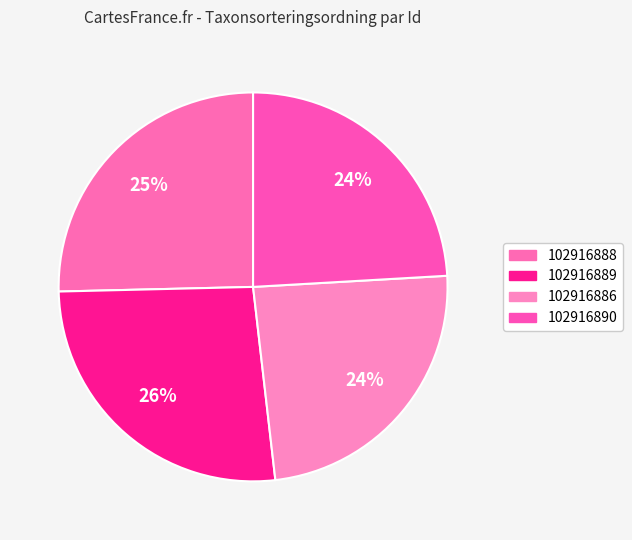

To the nearest percent, what is the average slice percentage?

25%